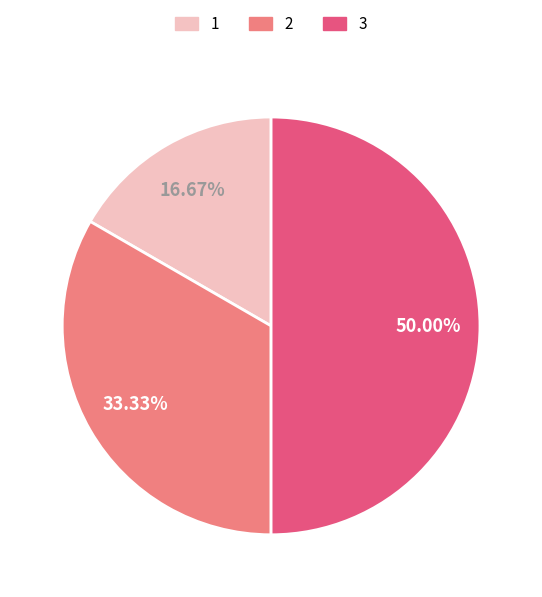

Count the number of slices in the pie.

3